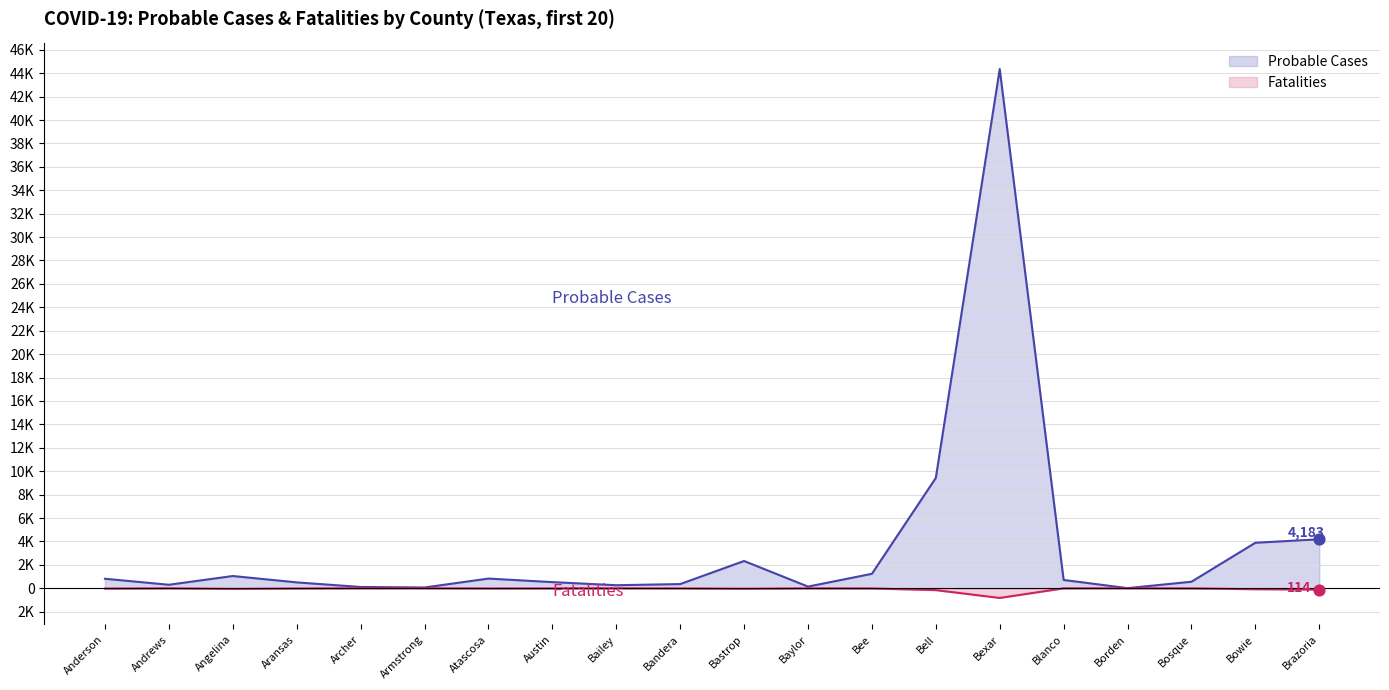

Which series contains the highest Y value?

Probable Cases